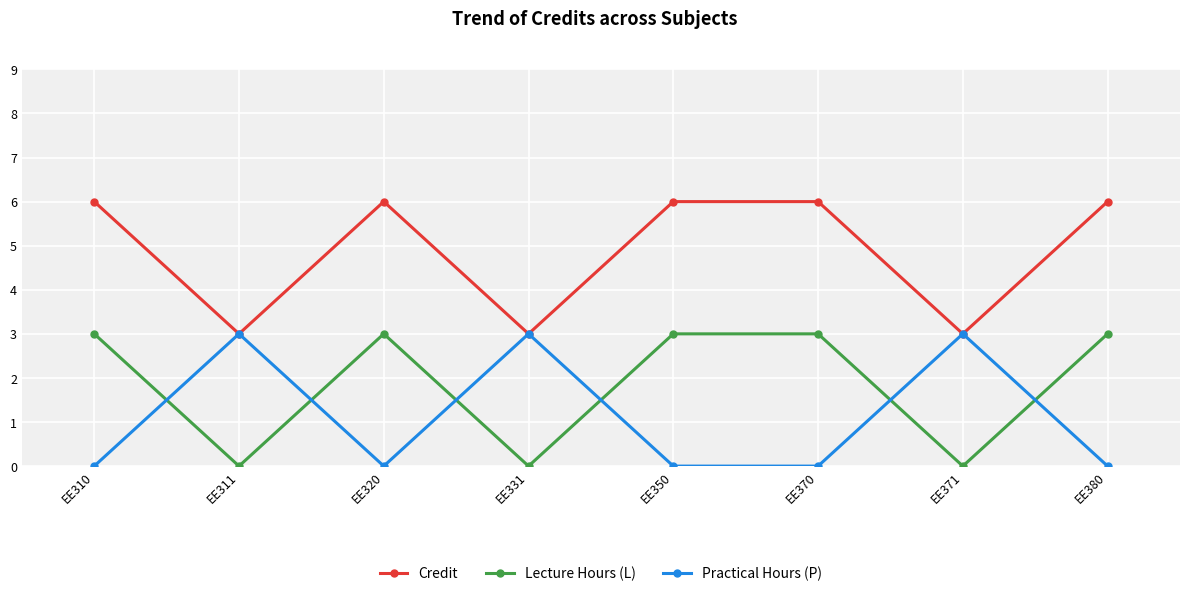

How many lines are shown in the chart?

3